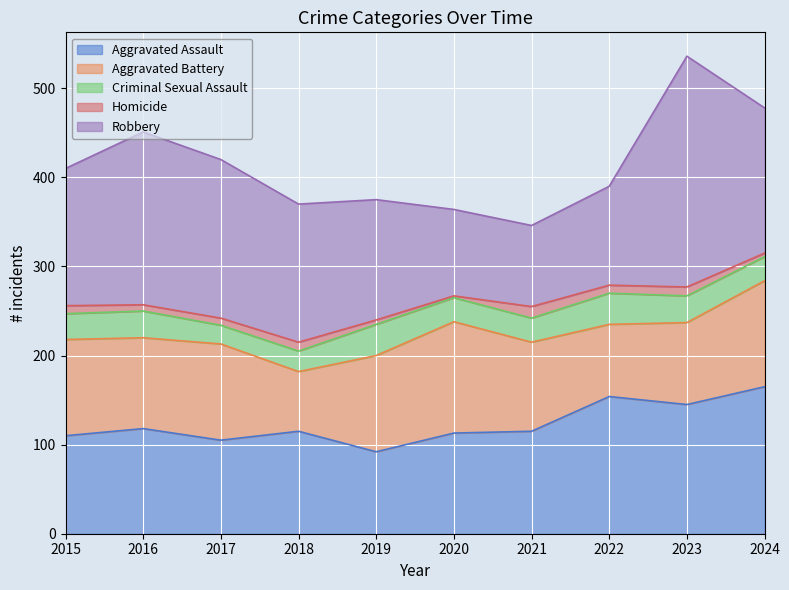

Where is the first local minimum for Criminal Sexual Assault?

2017